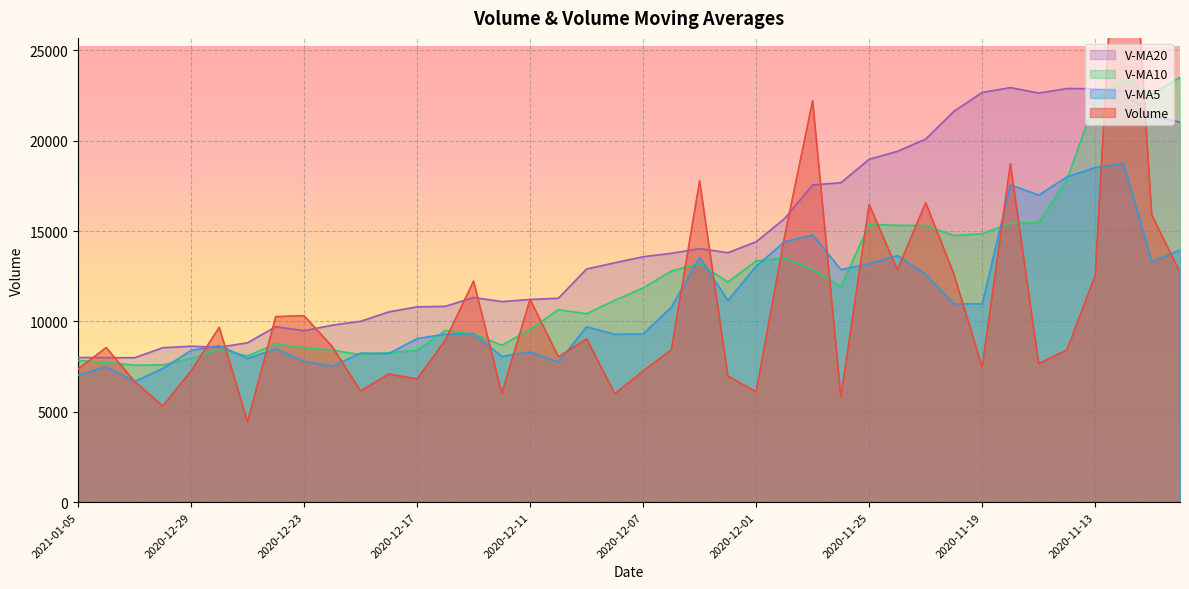

True or false: volume has more than 0 interior local peaks.

True